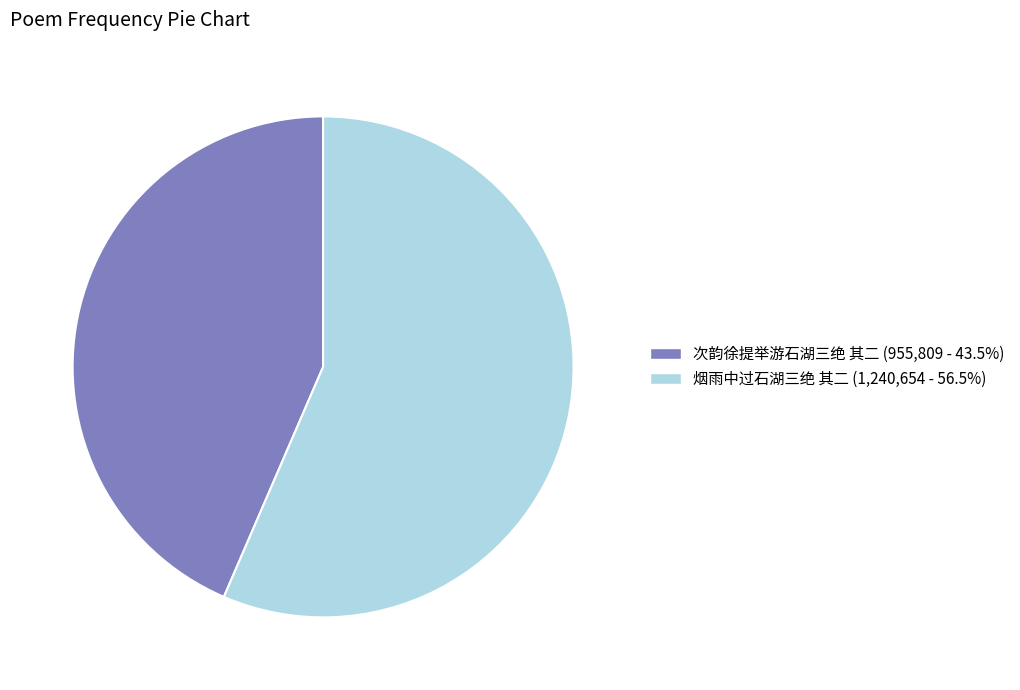

Is the sum of 次韵徐提举游石湖三绝 其二 (955,809 - 43.5%) and 烟雨中过石湖三绝 其二 (1,240,654 - 56.5%) greater than half?

Yes